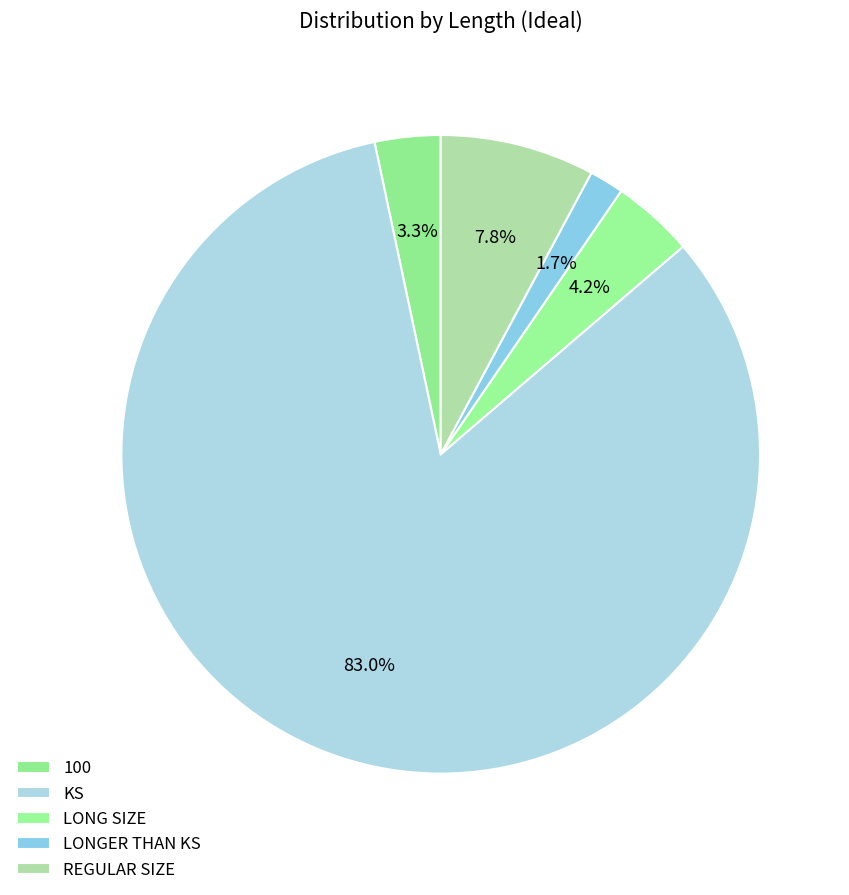

How many slices are in this pie chart?

5